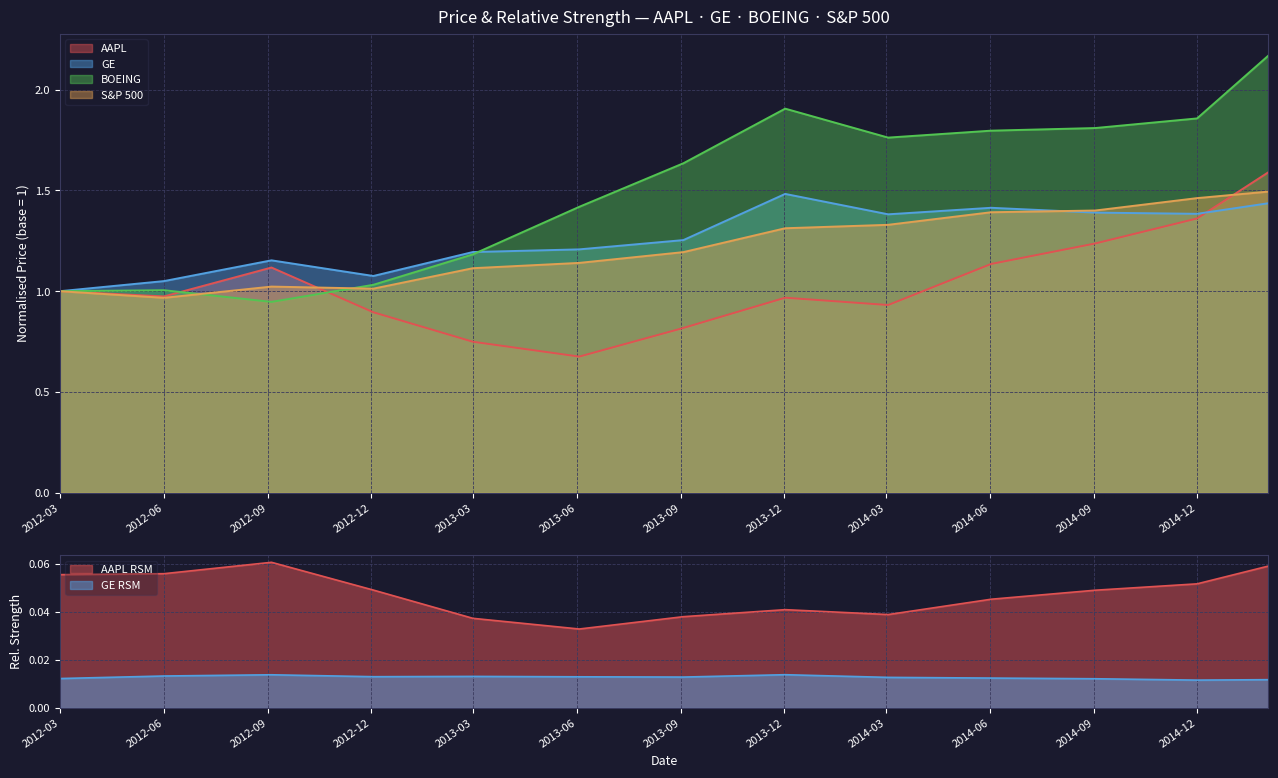

What is the sum of the GE values at 2012-09 and 2013-09?

2.4